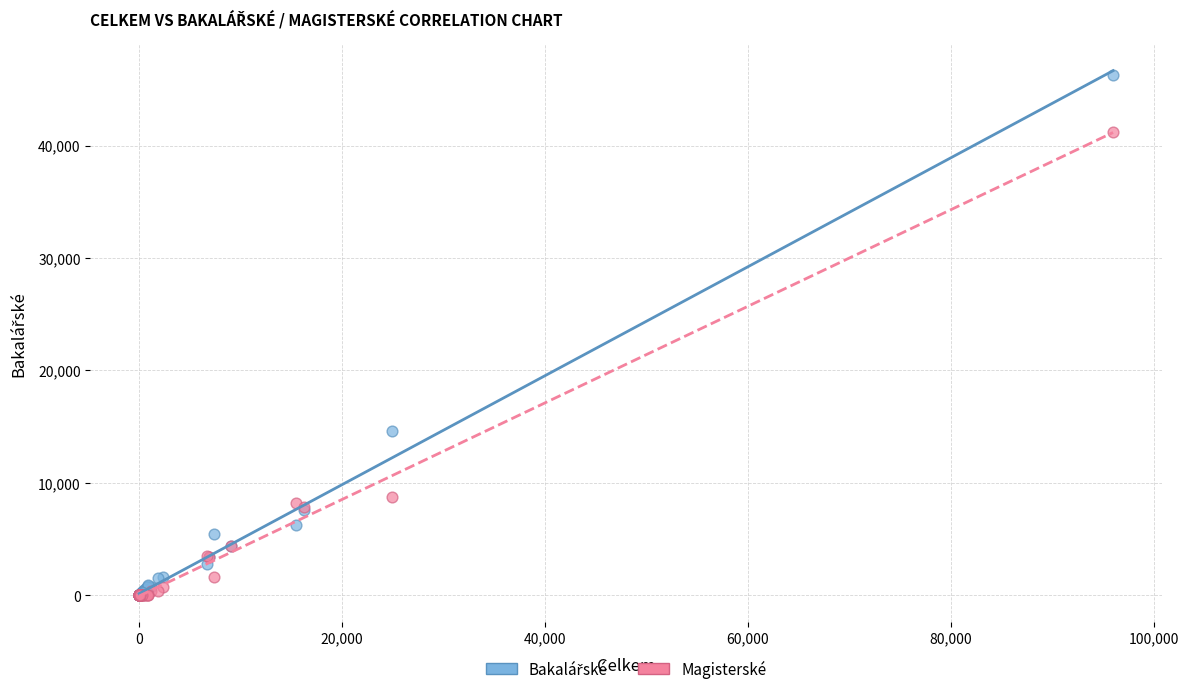

In the Magisterské series, what Y value is closest to 20608?

8778